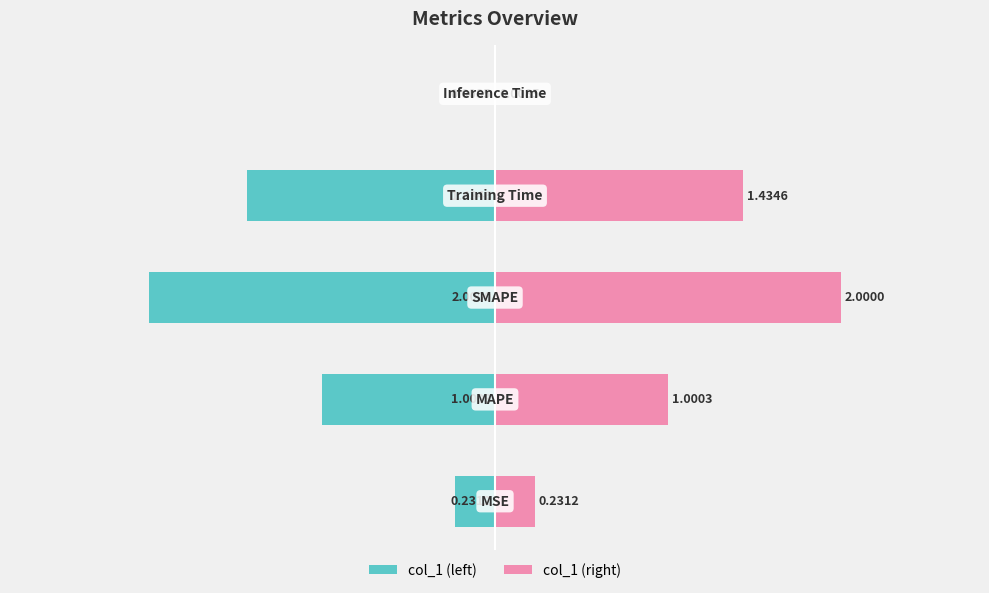

Which series has the largest total across all categories?

col_1 (right)